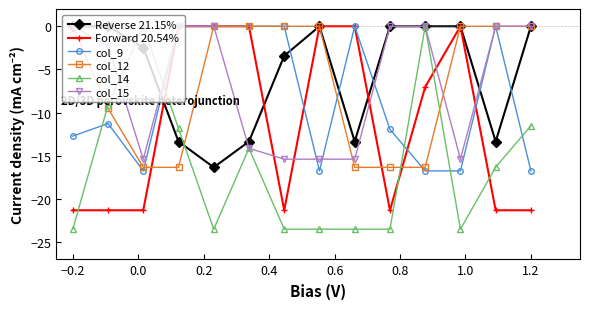

What is the minimum value for col_15?

-15.4